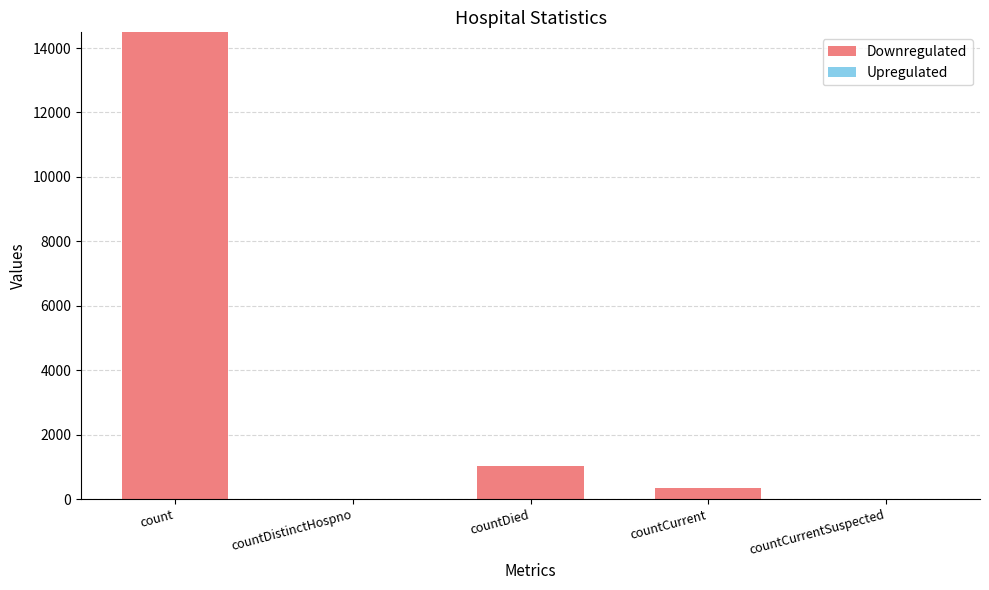

What is the sum of the values at countDied and count?

15521